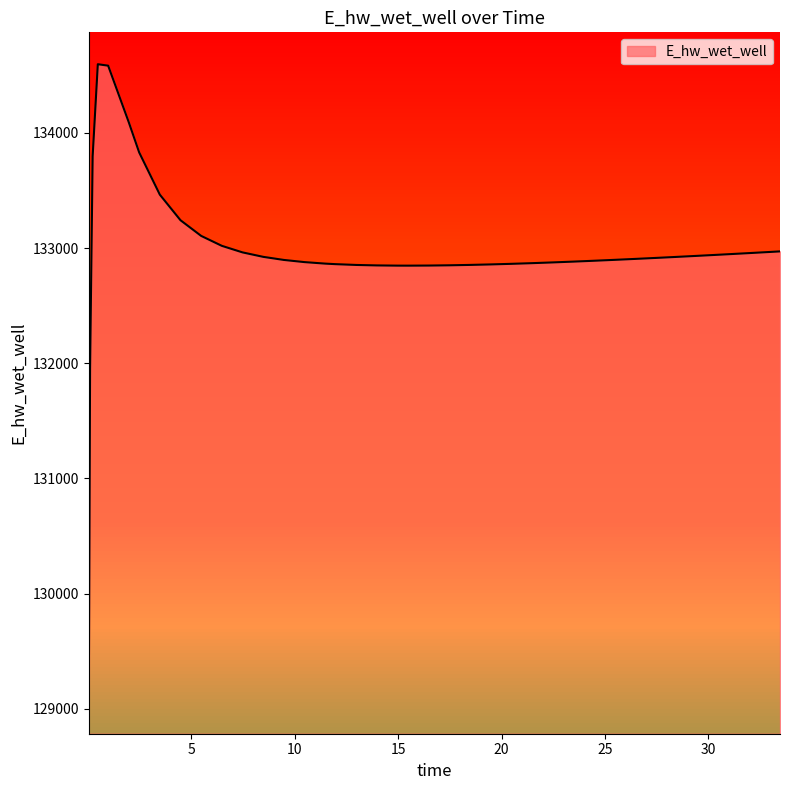

Reading left to right, what are all the values shown in this chart?

0.03125=129058.9	0.09375=131948.6	0.21875=133798.2	0.46875=134597.5	0.96875=134584.8	1.96875=134092.1	2.46875=133831.5	3.46875=133464.4	4.46875=133242.2	5.46875=133106.1	6.46875=133019.8	7.46875=132963.0	8.46875=132924.2	9.46875=132897.3	10.46875=132878.5	11.46875=132865.5	11.96875=132860.7	12.96875=132853.9	13.96875=132849.8	14.96875=132847.9	15.46875=132847.8	16.46875=132848.6	17.46875=132850.8	18.46875=132854.1	19.46875=132858.4	20.46875=132863.6	21.46875=132869.4	22.46875=132875.8	23.46875=132882.8	24.46875=132890.3	25.46875=132898.1	26.46875=132906.4	27.46875=132914.9	28.46875=132923.8	29.46875=132932.9	30.46875=132942.3	30.96875=132947.0	31.96875=132956.7	32.96875=132966.6	33.46875=132971.6